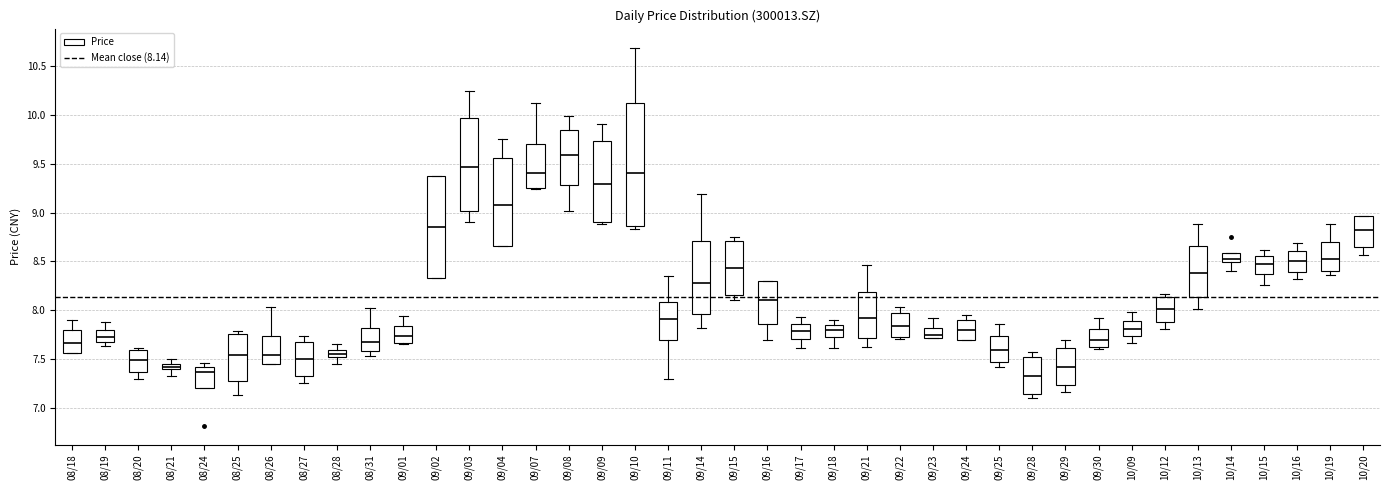

Where does the lower whisker of the box for 10/12 end on the y-axis? The values are not printed on the chart, so give them approximately, as read against the axis.

7.80